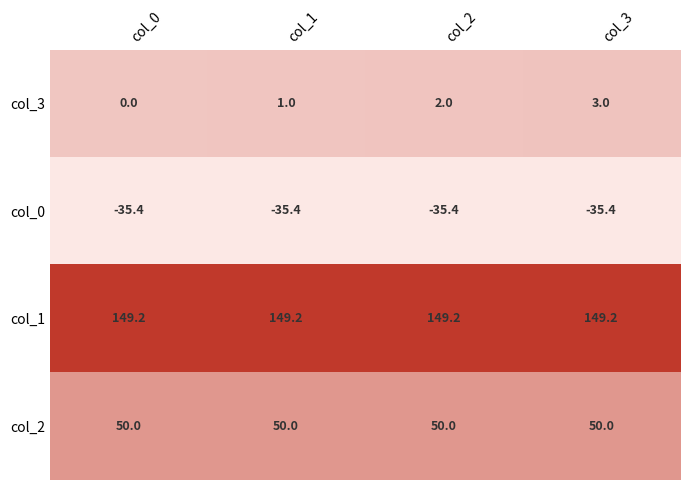

Is it true that col_2 equals 50.0 at col_0?

True